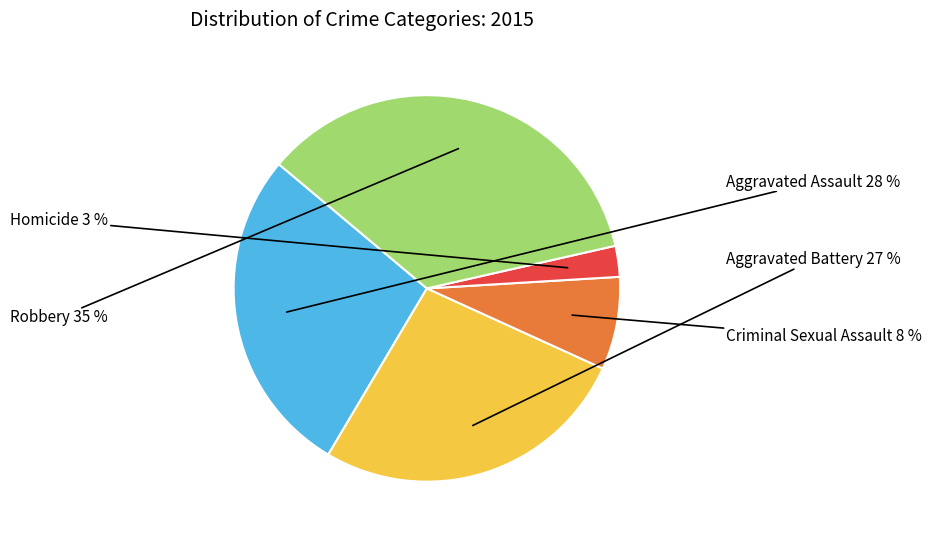

Count the number of slices in the pie.

5